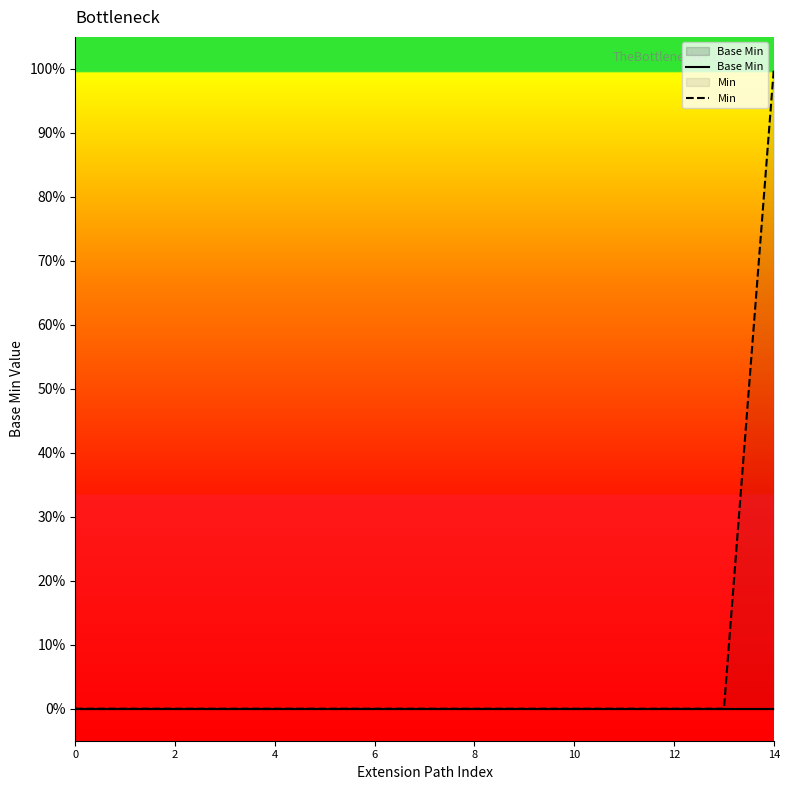

Which label corresponds to the largest value in the chart?

14